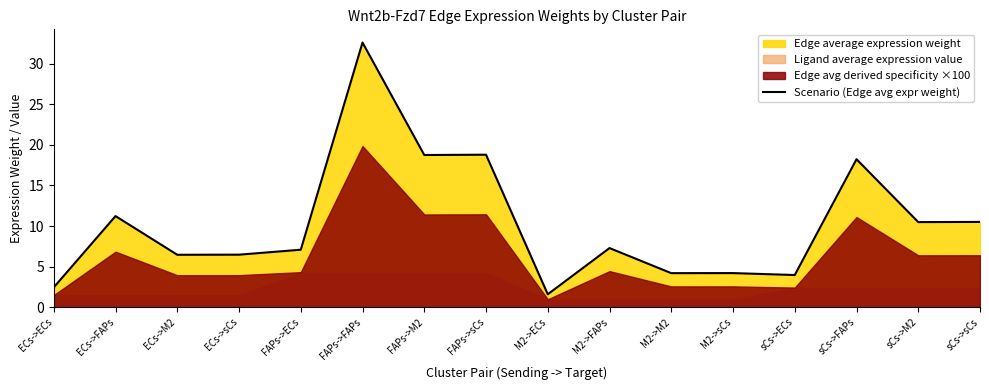

List the labels in order of value, largest first.

FAPs->FAPs, FAPs->sCs, FAPs->M2, sCs->FAPs, ECs->FAPs, sCs->sCs, sCs->M2, M2->FAPs, FAPs->ECs, ECs->sCs, ECs->M2, M2->sCs, M2->M2, sCs->ECs, ECs->ECs, M2->ECs